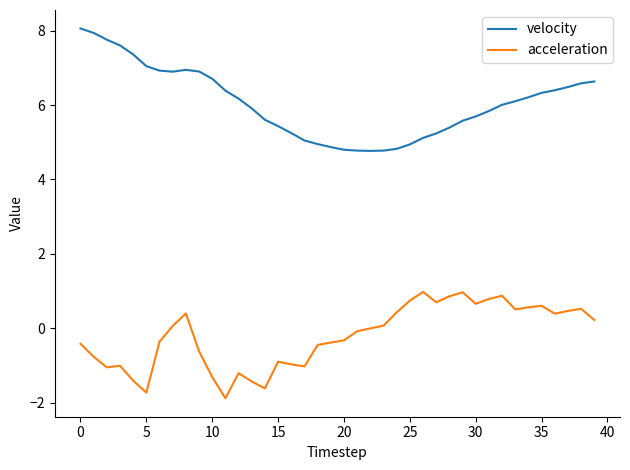

True or false: velocity and acceleration intersect in this chart.

False